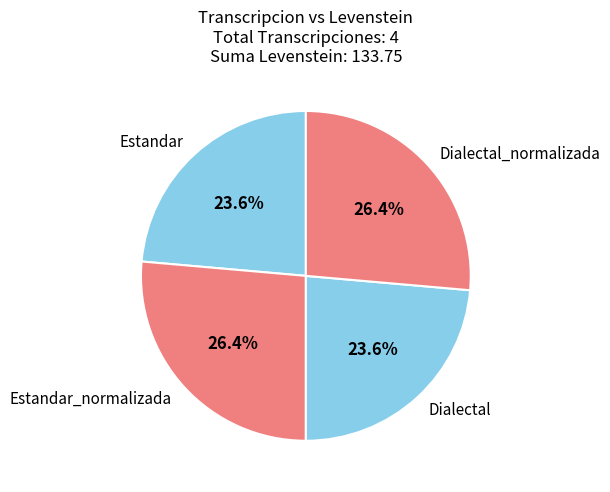

What is the total percentage of Estandar and Dialectal_normalizada?

50.0%